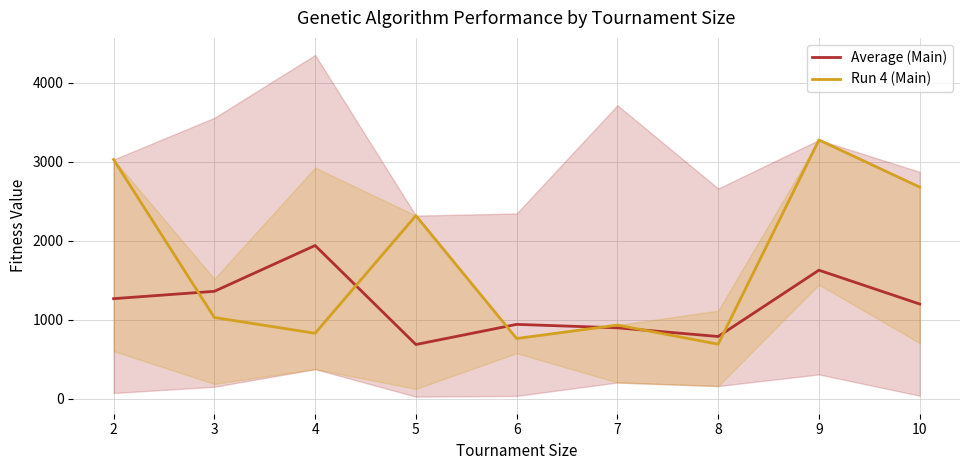

Does the chart have visible grid lines?

Yes